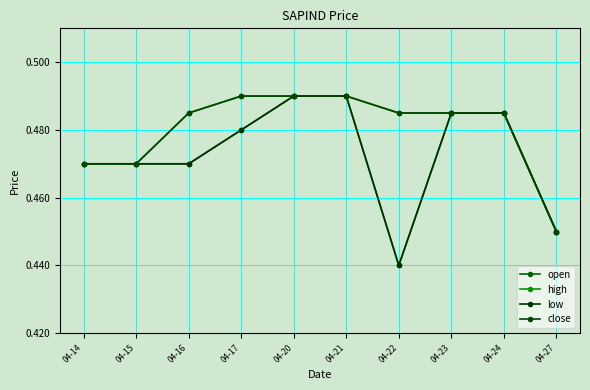

How many categories are shown in the chart?

10